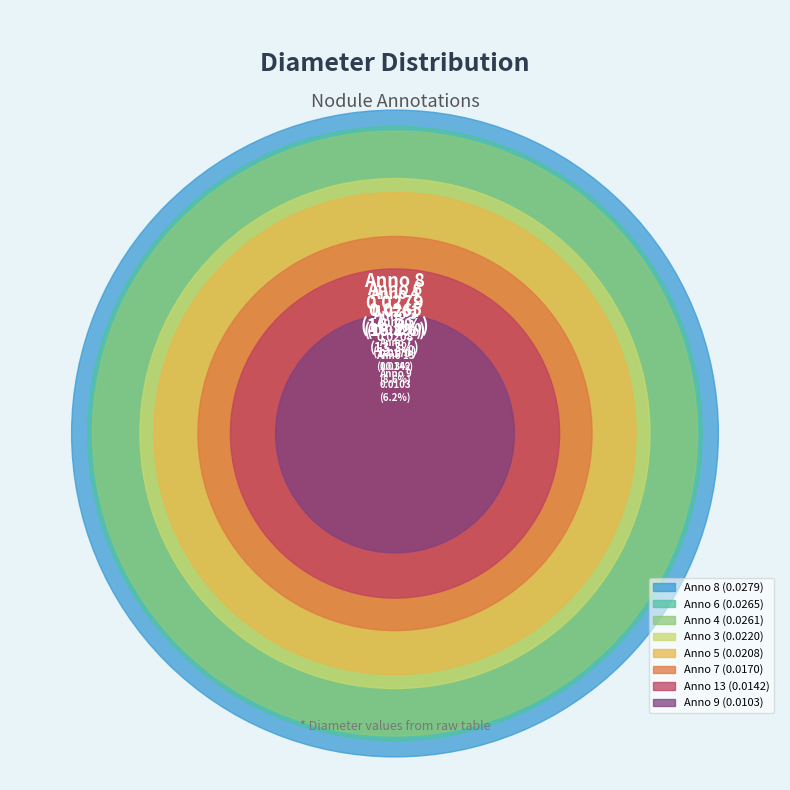

To the nearest percent, what is the combined percentage of 9 and 8?

23%